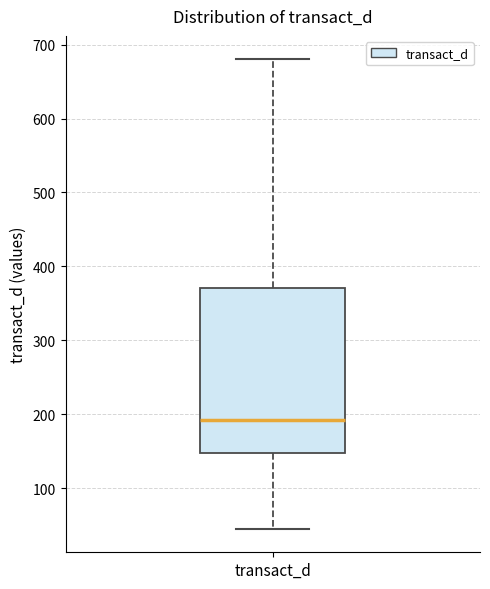

Transcribe this box plot: give where the median line is, the range the box spans, and where the two whiskers end, as read against the y-axis. The values are not printed on the chart, so give them approximately, as read against the axis.

median 190, box 150 to 370, whiskers 50 to 680